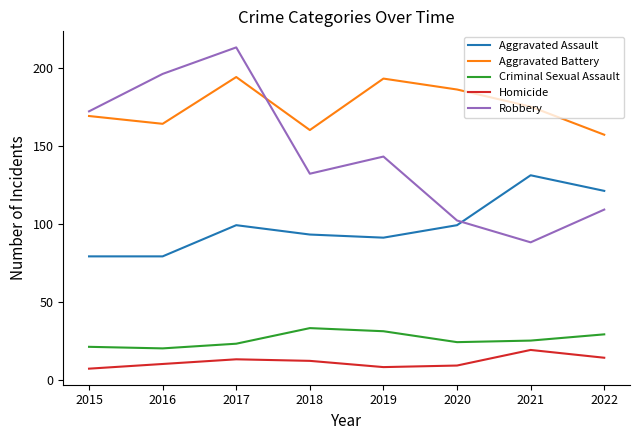

At which label does Robbery first exceed 143?

2015